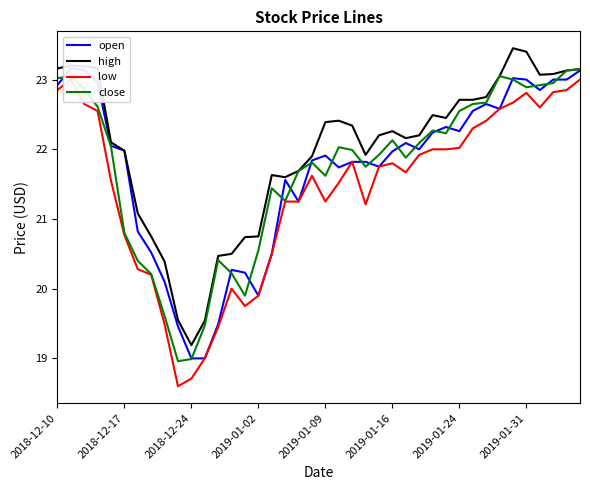

What is the sum of all open values?

867.9